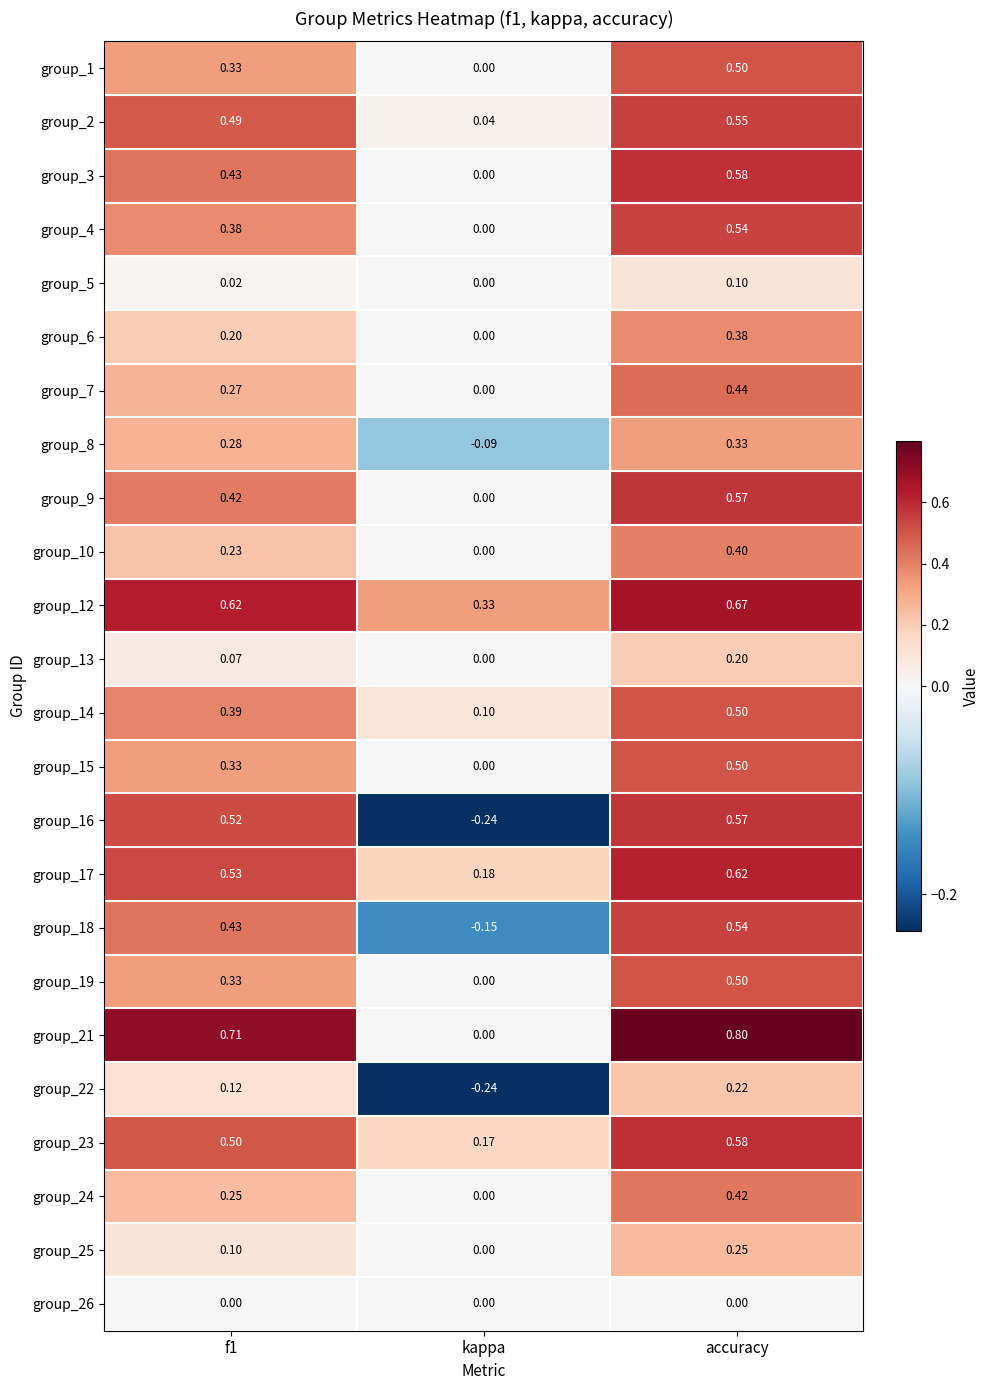

Which category has the lowest value in the group_4 series?

kappa